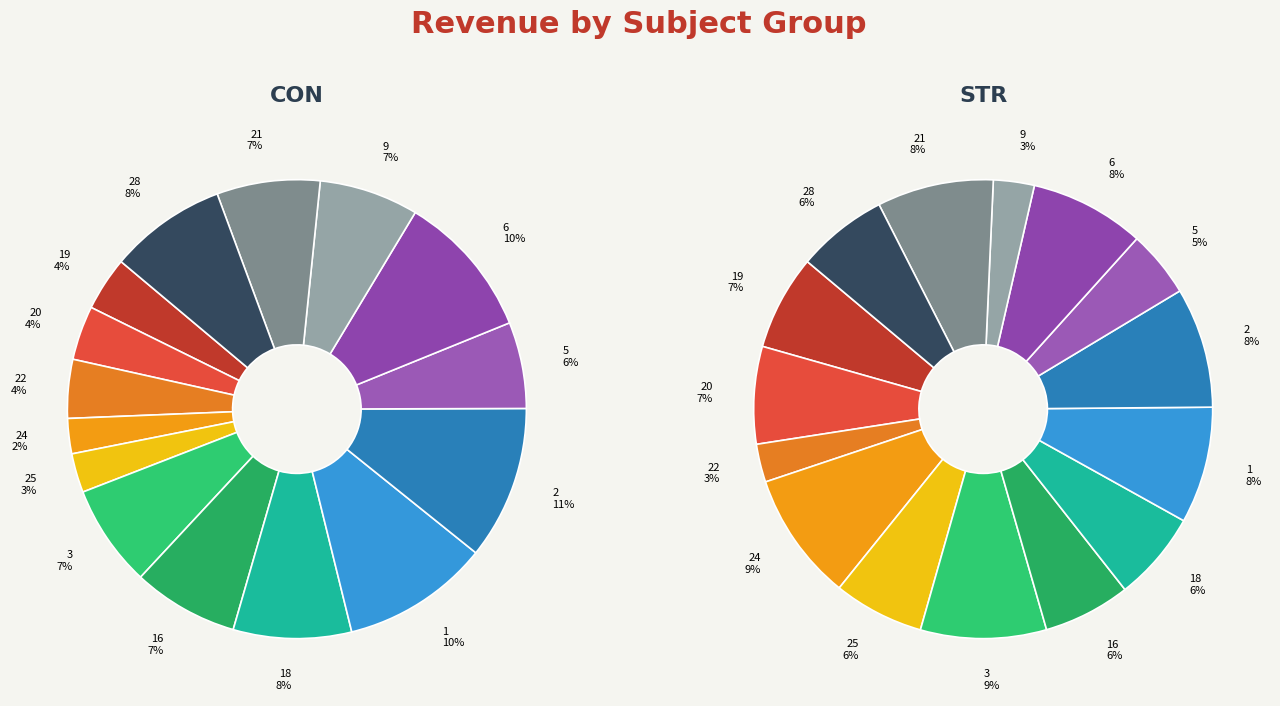

Is it true that 1 is 10% of the pie?

True